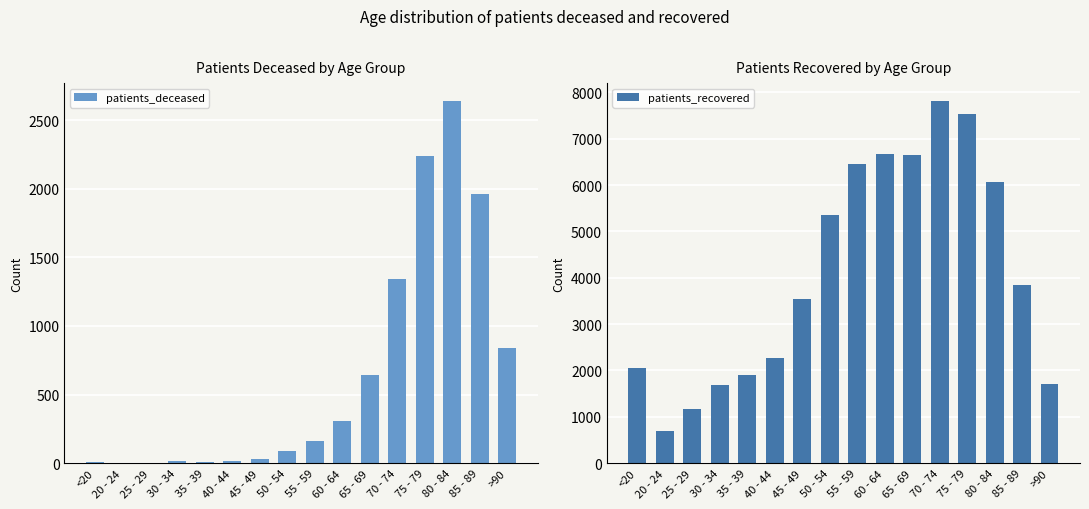

List the labels in order of patients_deceased value, largest first.

80 - 84, 75 - 79, 85 - 89, 70 - 74, >90, 65 - 69, 60 - 64, 55 - 59, 50 - 54, 45 - 49, 40 - 44, 30 - 34, 35 - 39, <20, 20 - 24, 25 - 29